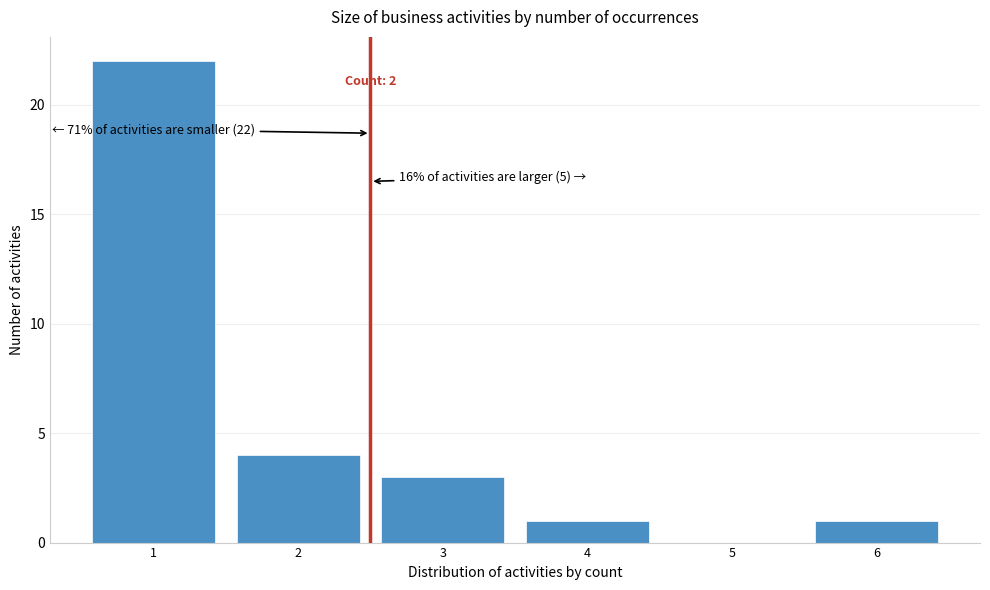

Reading right to left, extract all data points from this chart.

6=1	5=0	4=1	3=3	2=4	1=22